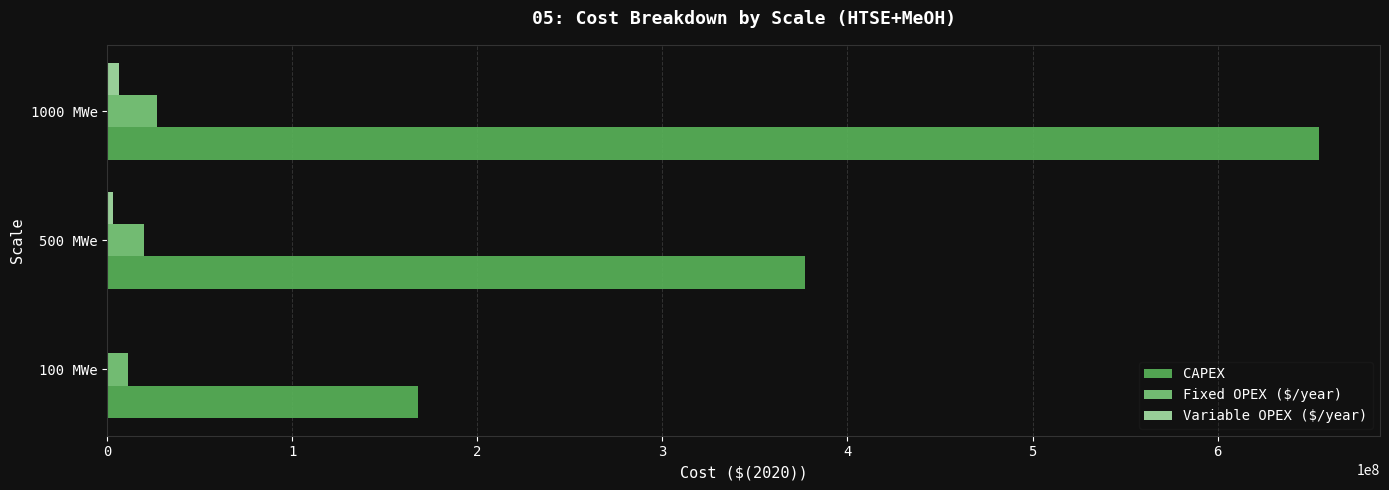

Which series has the largest total across all categories?

CAPEX